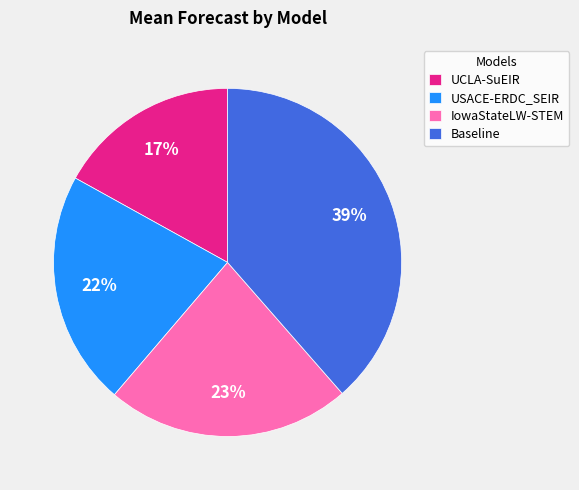

True or false: IowaStateLW-STEM accounts for 9% of the total.

False